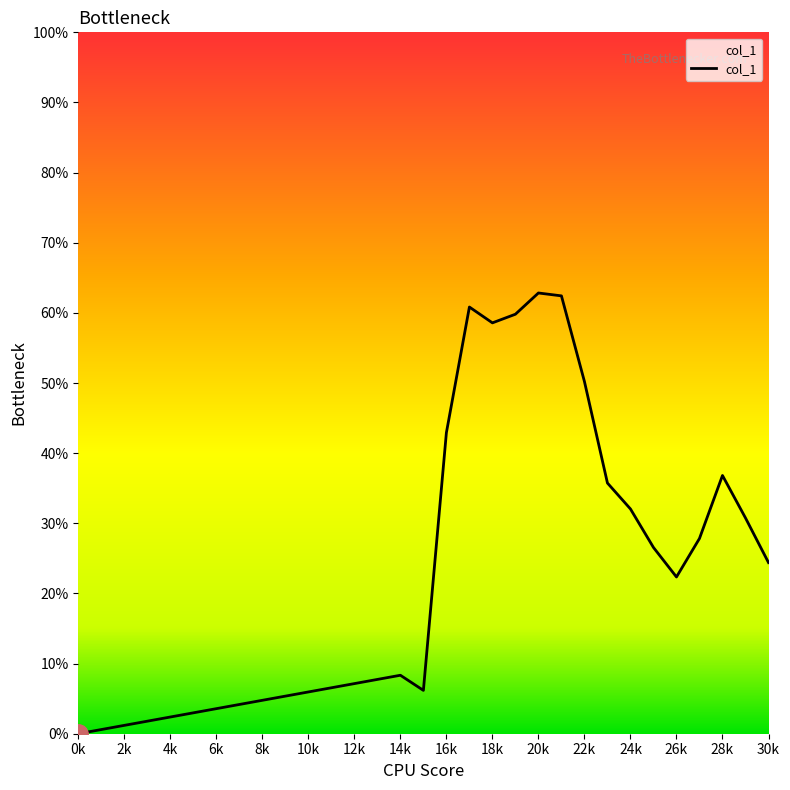

Is this an area chart (filled region under the line)?

Yes